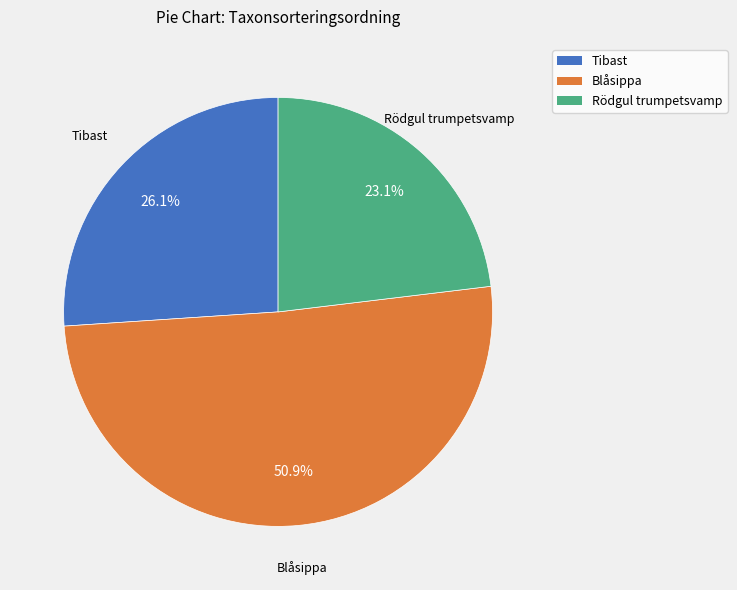

How many segments does this pie chart have?

3